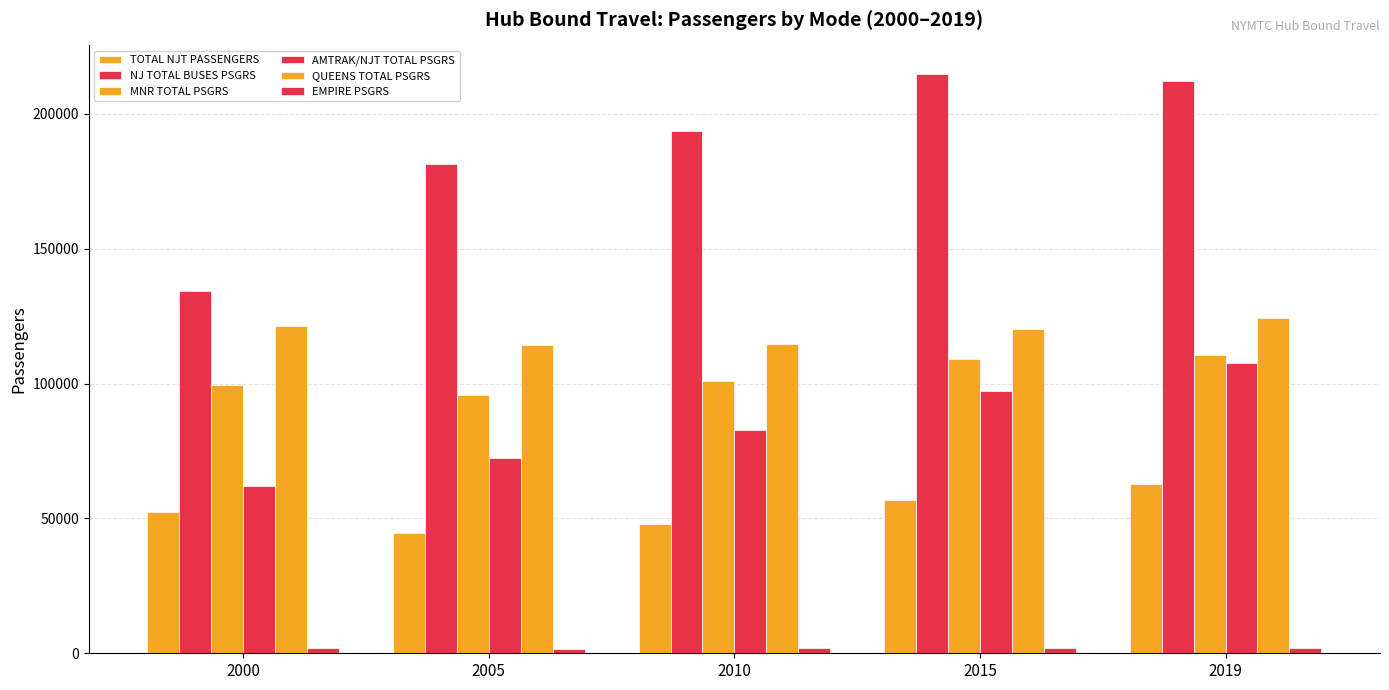

What is the total value across all series at 2005?

510087